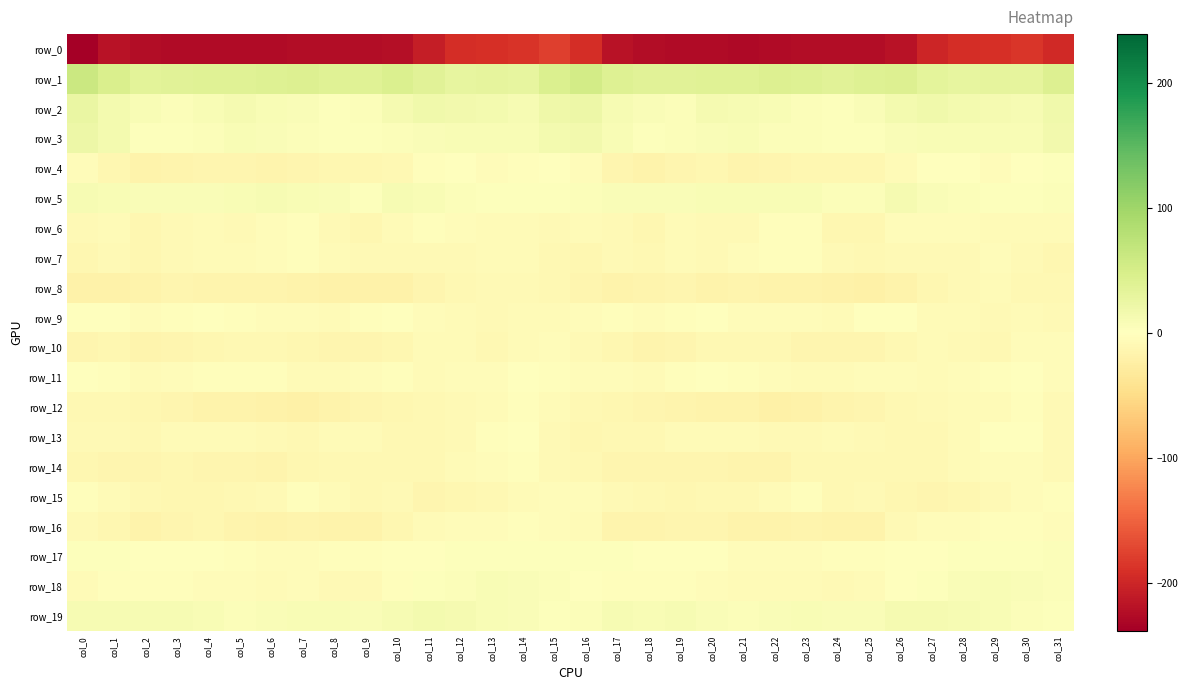

The row_19 series shows 5.3 at col_5. True or false?

True